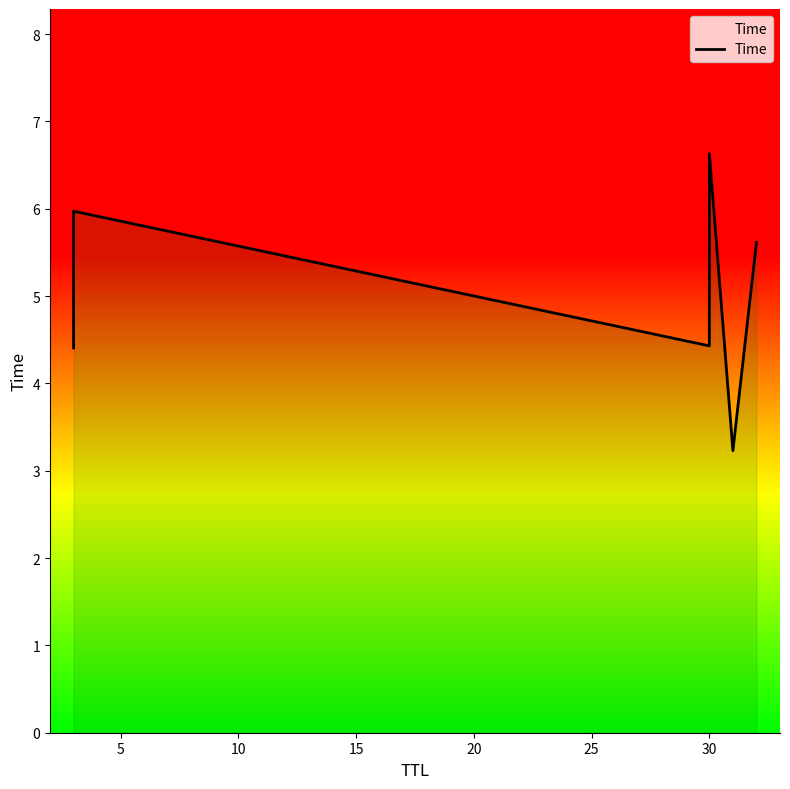

How many distinct data groups are displayed?

1